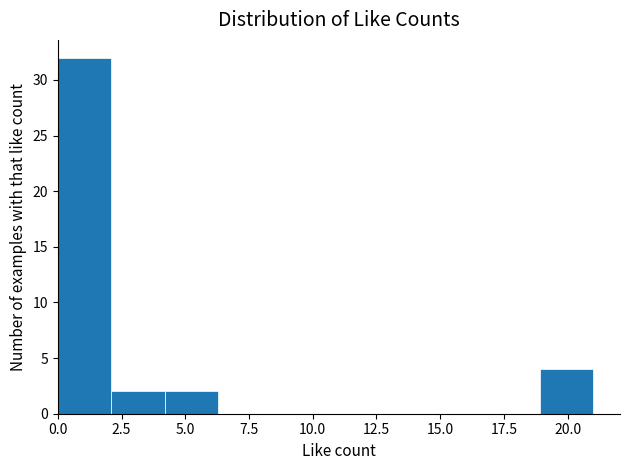

Which range on the x-axis has the tallest bar?

0.0 to 2.1